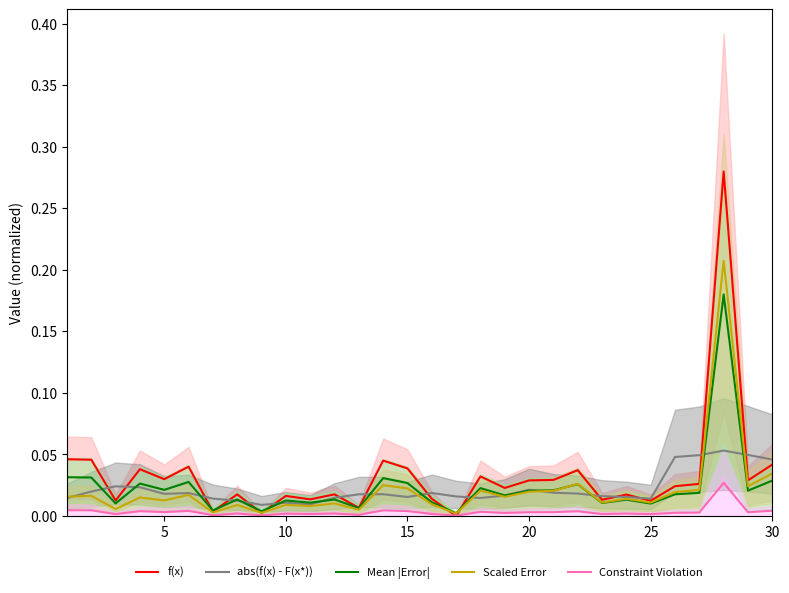

After their last crossing, which series has the higher values: abs(f(x) - F(x*)) or Mean |Error|?

abs(f(x) - F(x*))